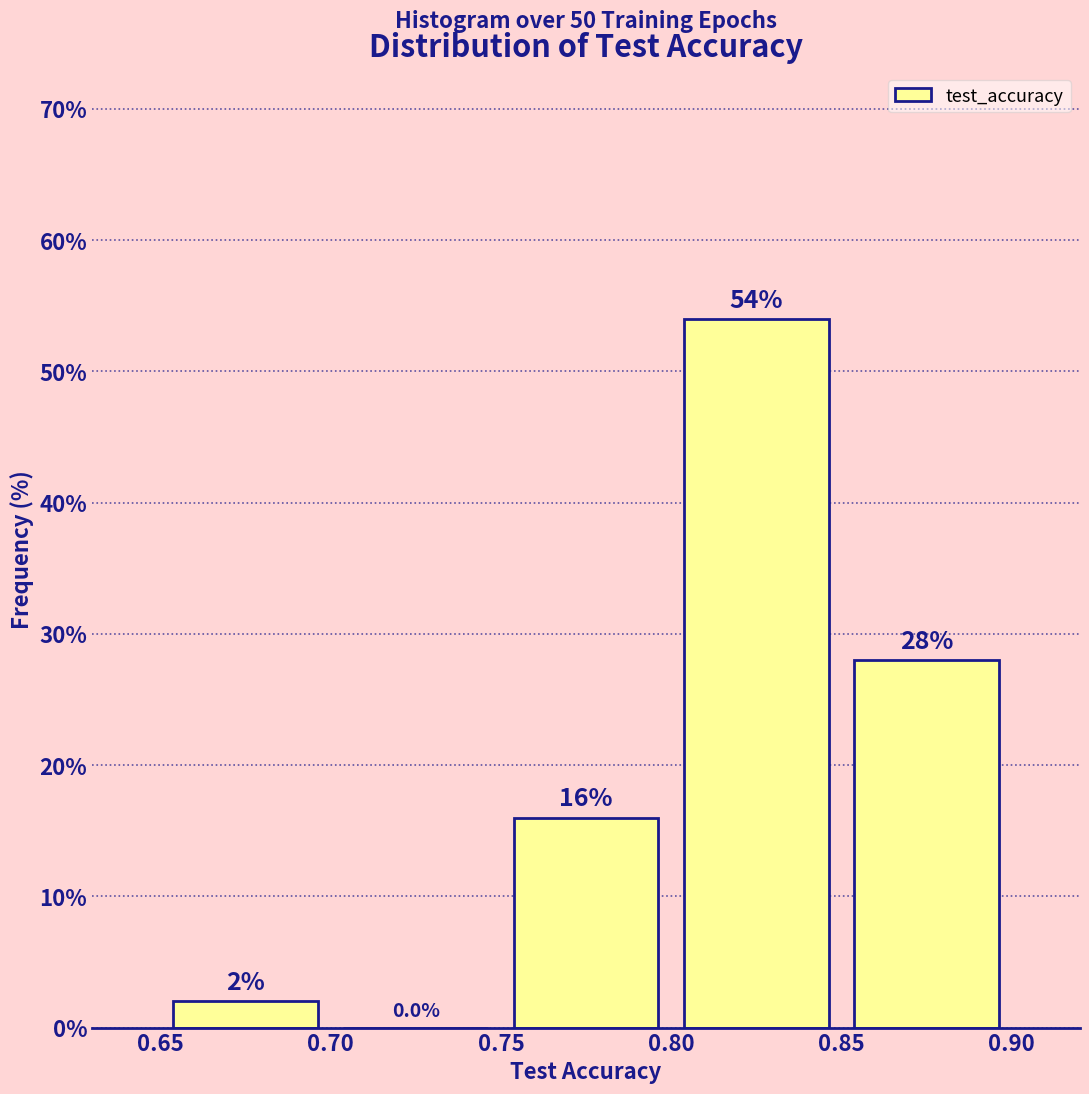

Reading left to right, list every bar in this chart as the range it spans on the x-axis followed by its height.

0.65 to 0.70: 2.0
0.70 to 0.75: 0.0
0.75 to 0.80: 16.0
0.80 to 0.85: 54.0
0.85 to 0.90: 28.0